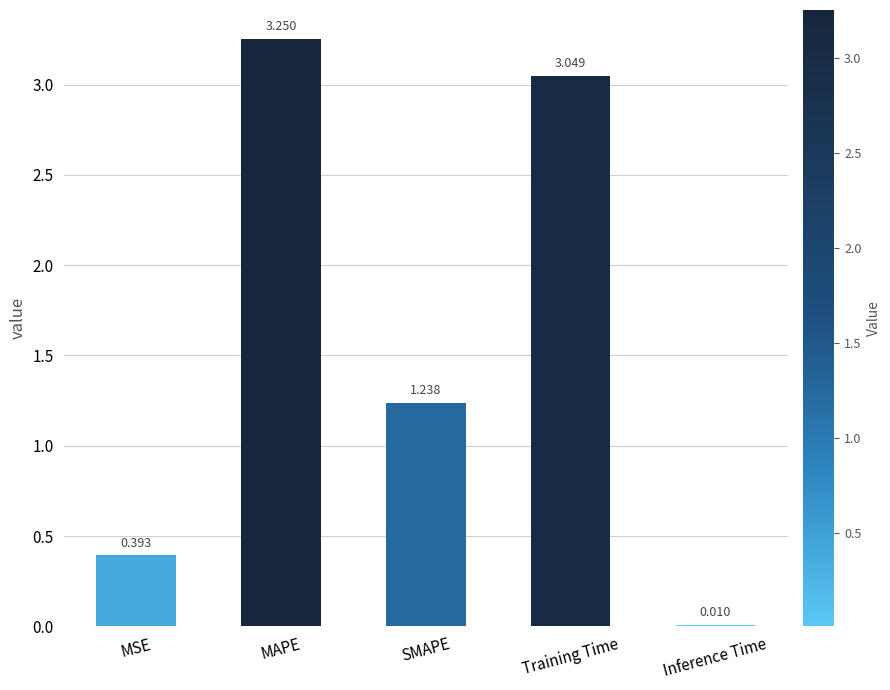

Which has a higher value, MAPE or Inference Time?

MAPE